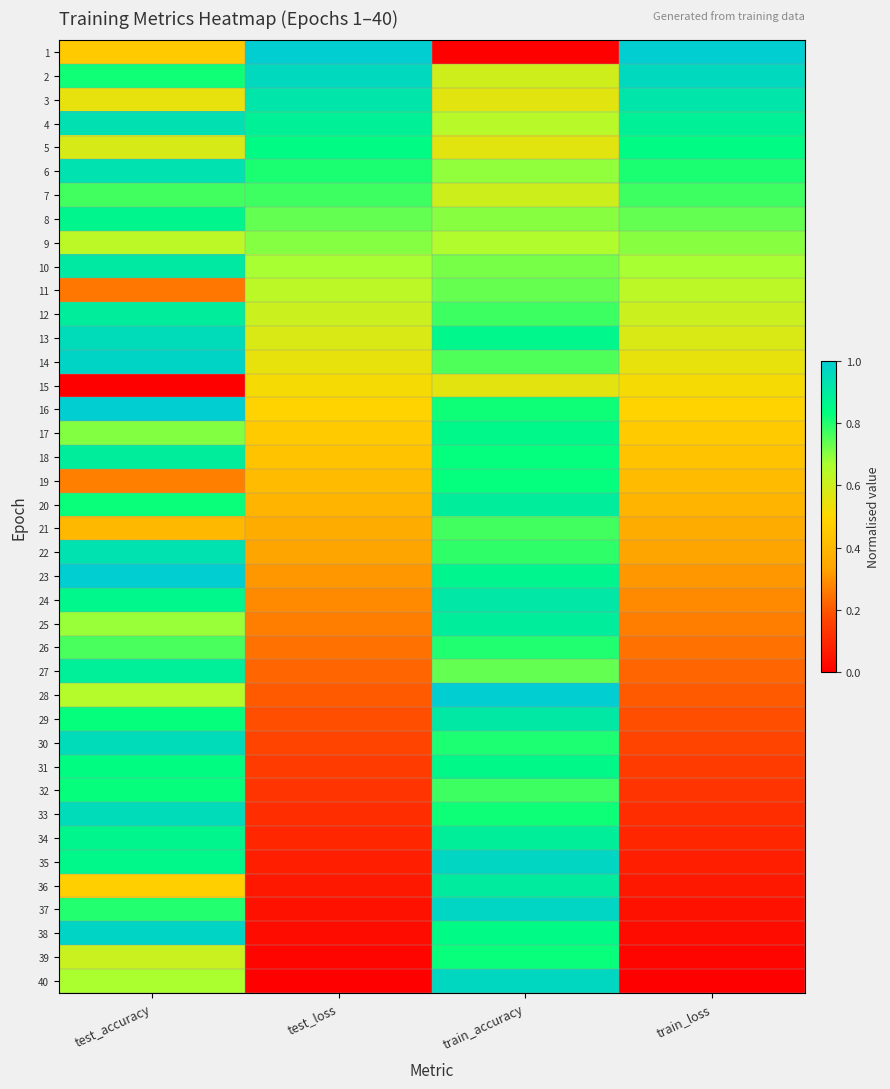

At which category is the sum across all series the highest?

train_accuracy